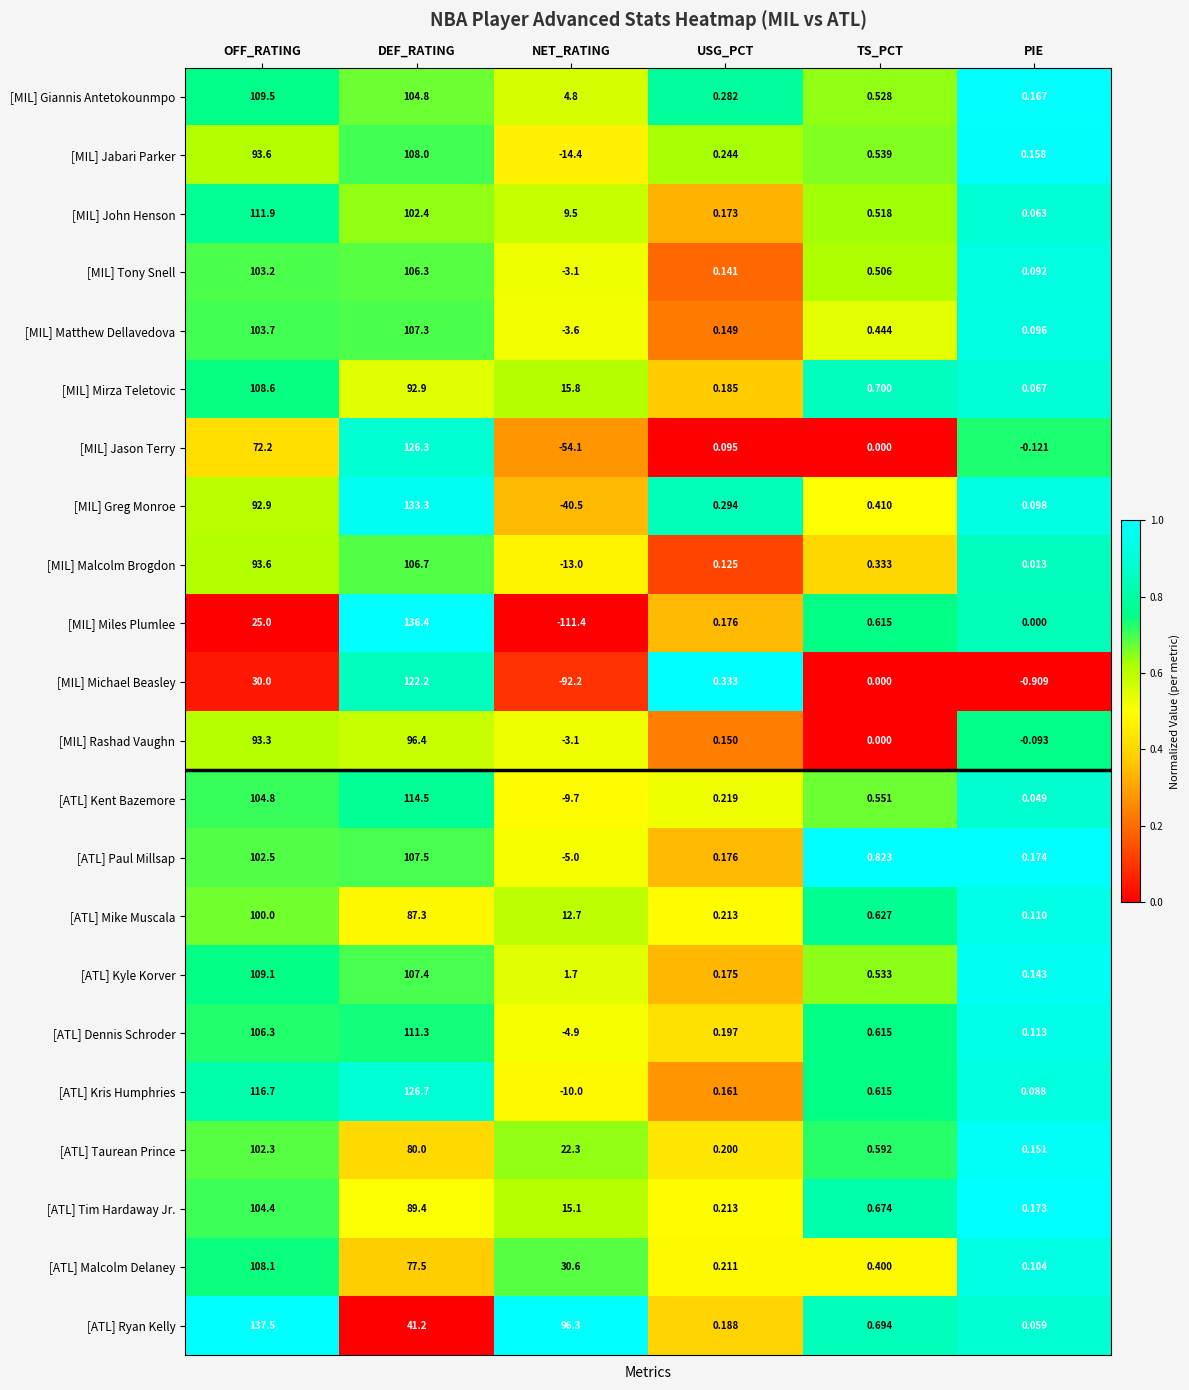

At which label does [ATL] Kent Bazemore first exceed 0?

OFF_RATING